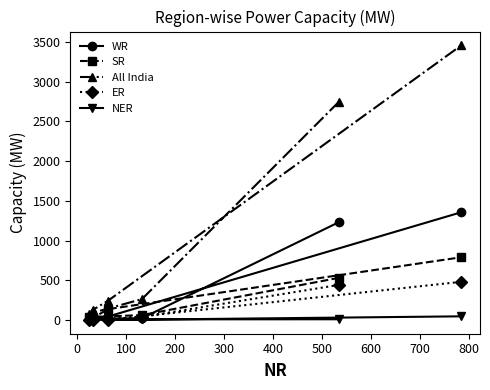

True or false: All India and NER intersect in this chart.

False